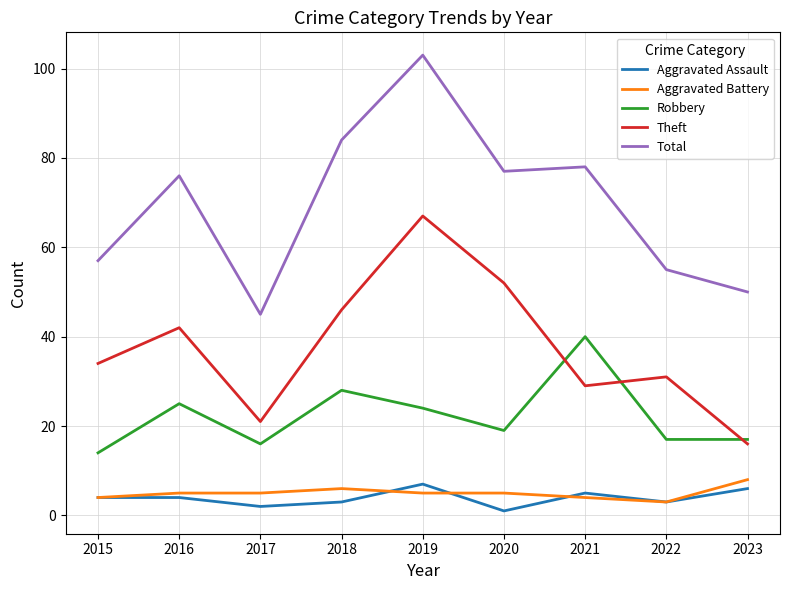

True or false: Theft and Aggravated Battery intersect in this chart.

False